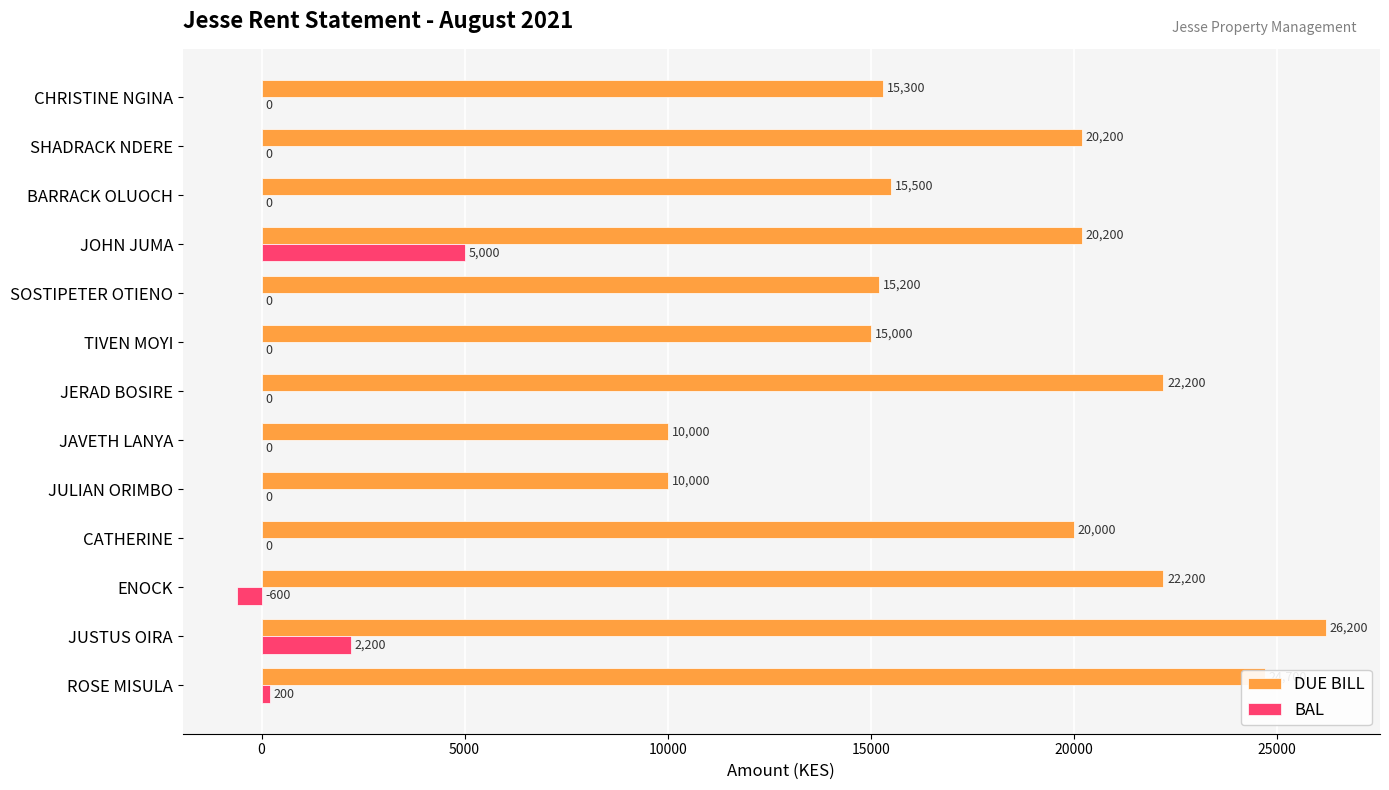

Between JOHN JUMA and SHADRACK NDERE, which series saw the biggest shift?

BAL